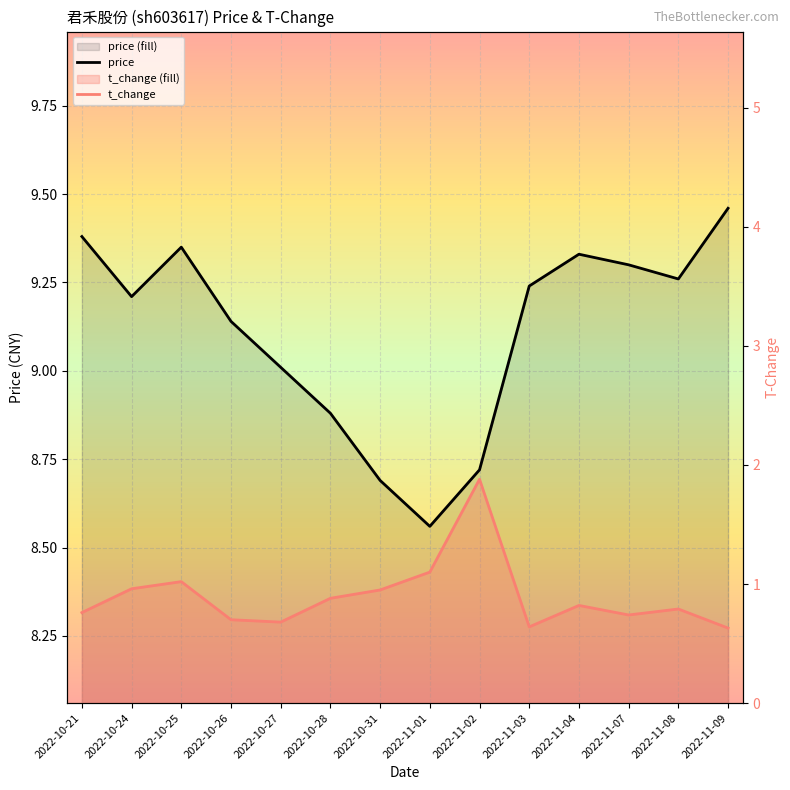

What is the maximum value shown in the chart?

9.5